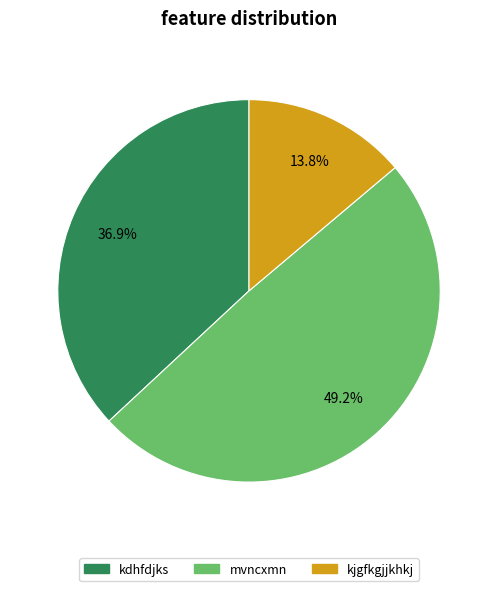

Approximately how many times larger is the value at mvncxmn compared to kjgfkgjjkhkj?

3.6